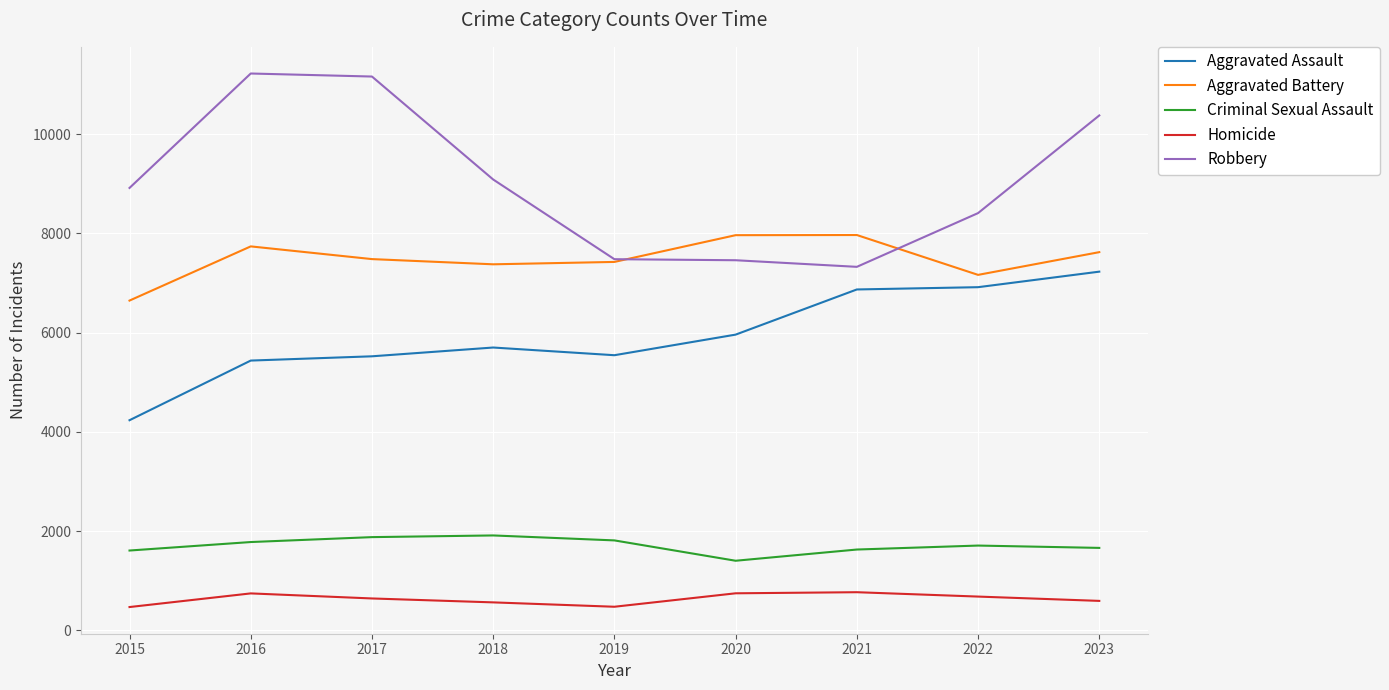

Is it true that Criminal Sexual Assault equals 3241 at 2019?

False